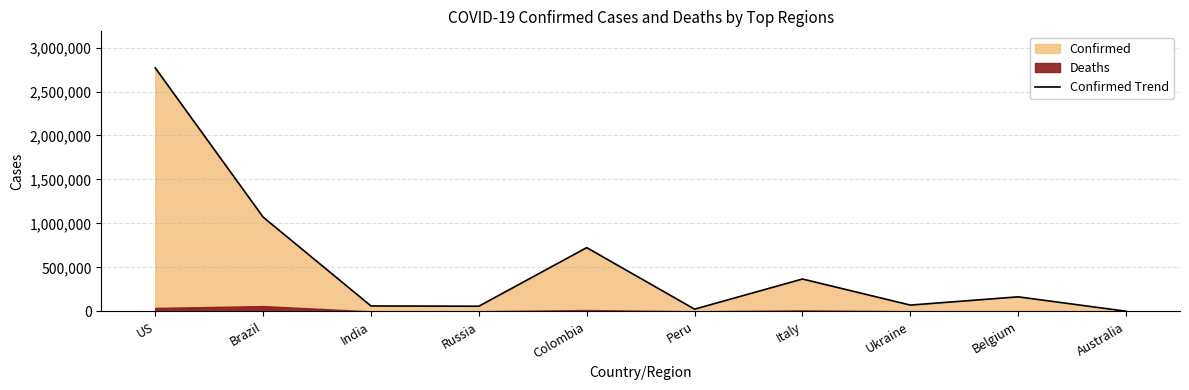

How many lines are shown in the chart?

1